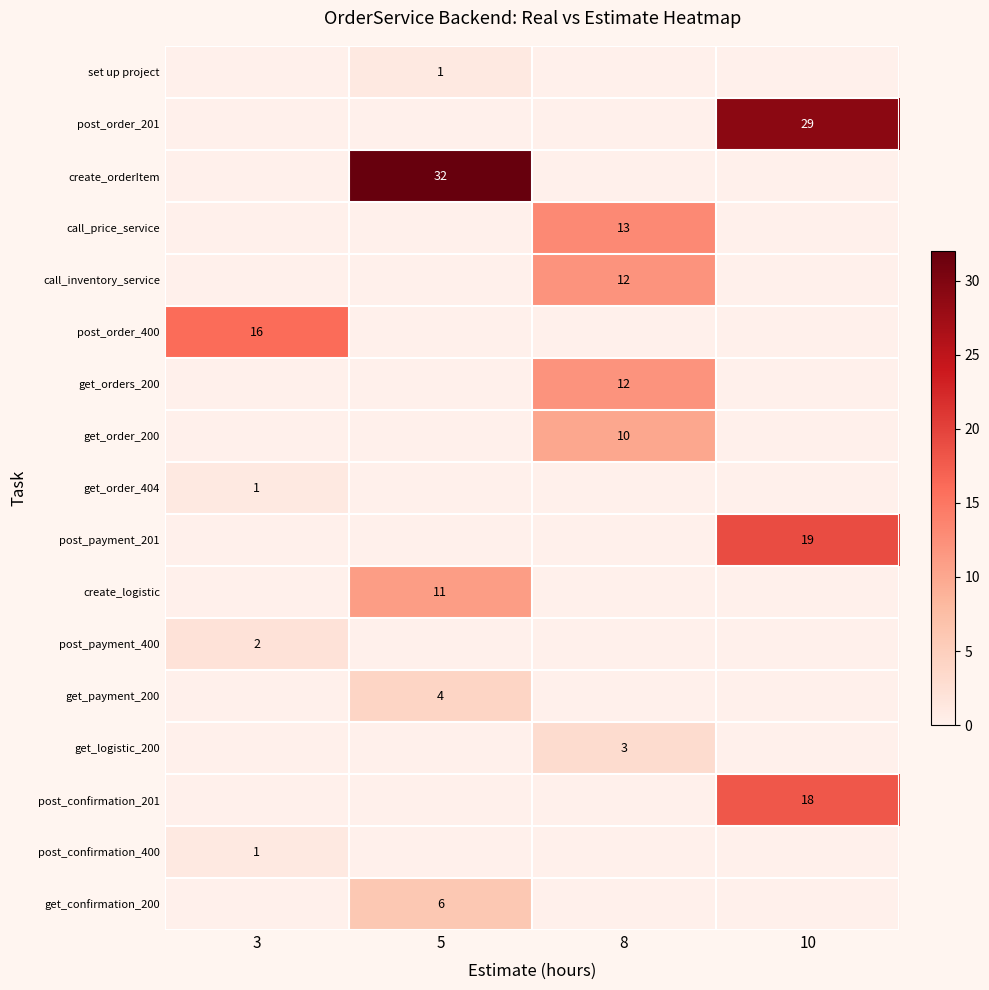

The get_payment_200 series shows 4 at 5. True or false?

True